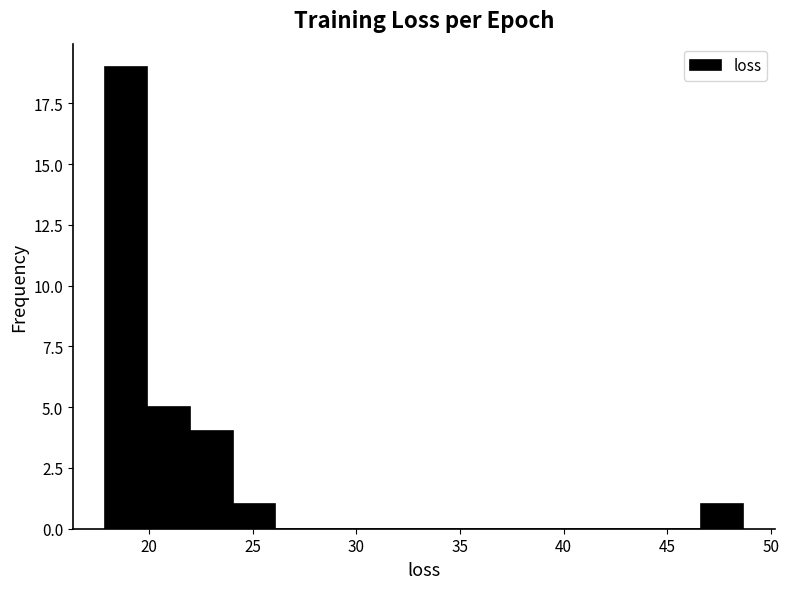

Which range on the x-axis has the tallest bar?

18.0 to 20.0